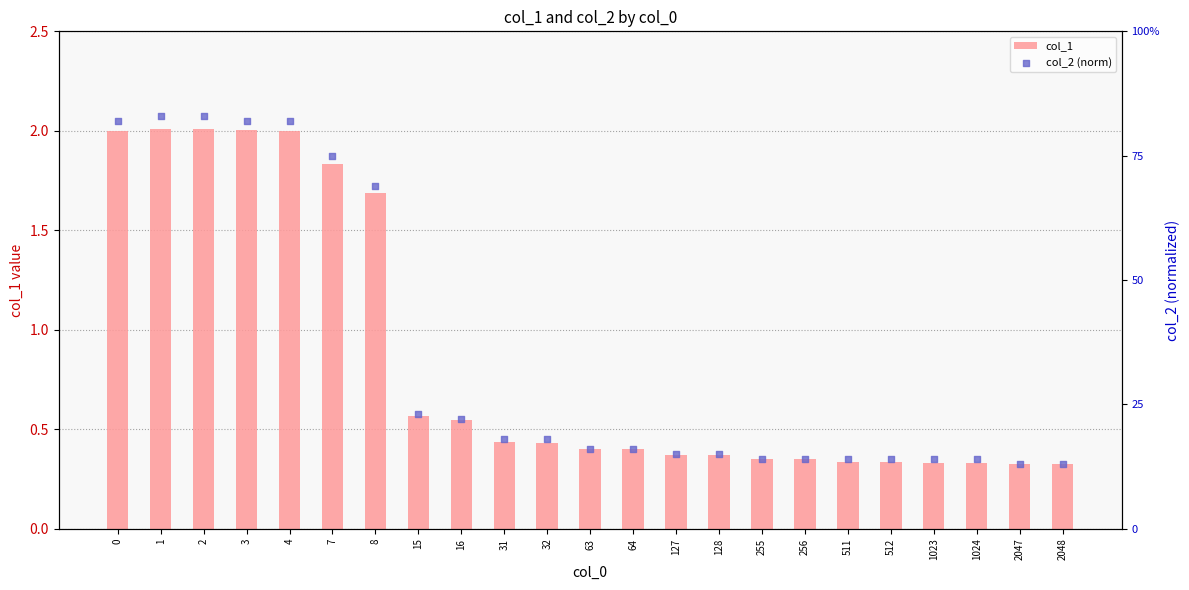

Is the value of col_2 (norm) at 1 greater than the value of col_1 at 3?

No